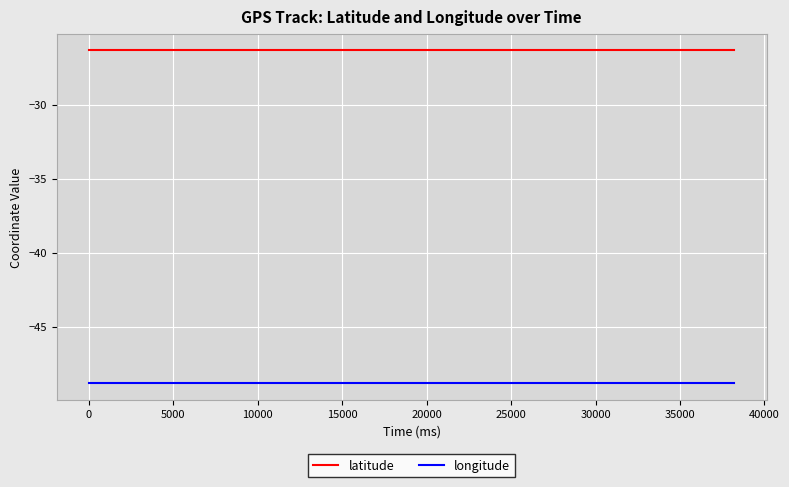

What is the maximum value for latitude?

-26.3